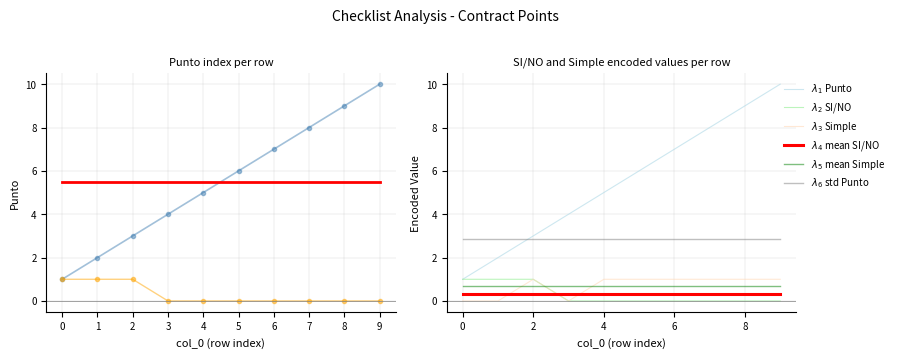

How many Punto values are between 3 and 8?

6